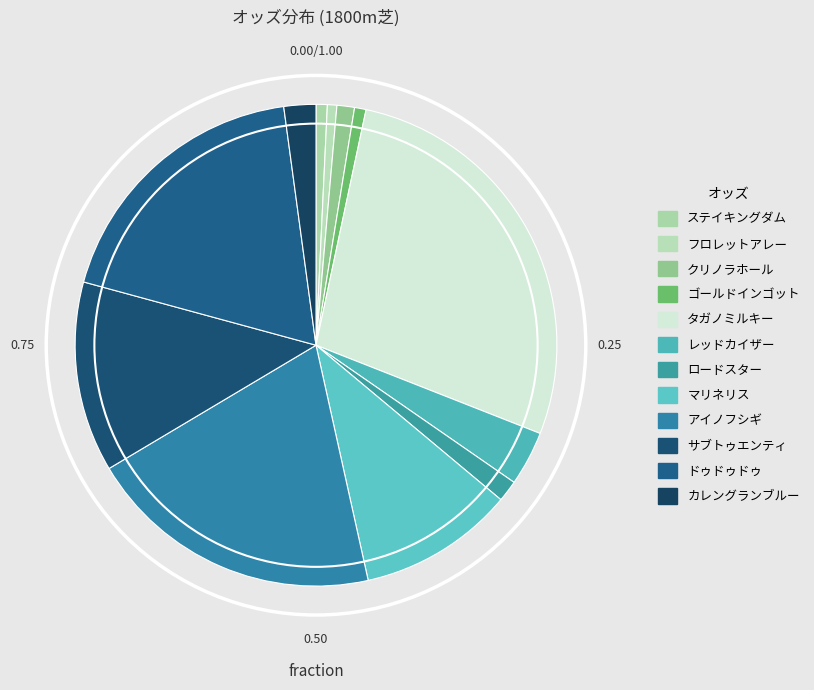

Is it true that タガノミルキー is 28% of the pie?

True